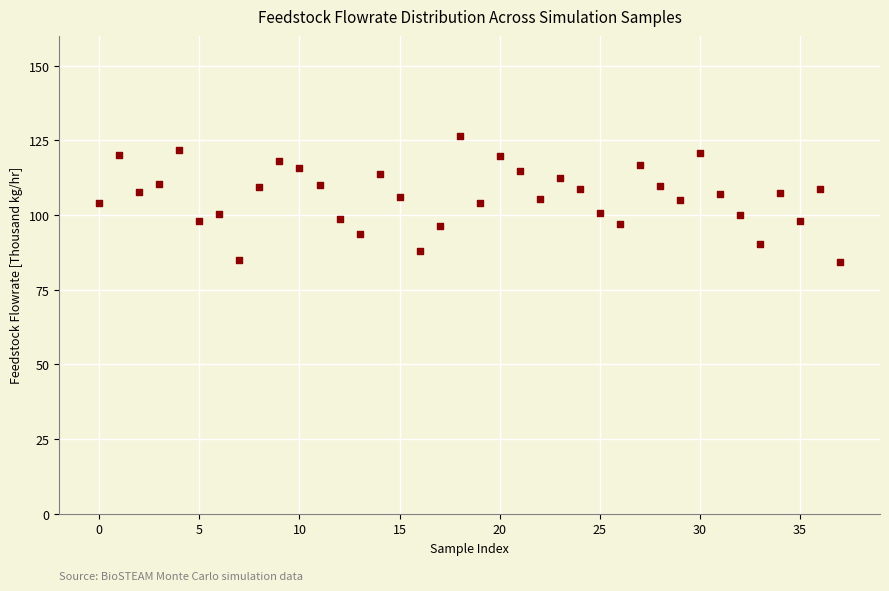

What is the range of Y values (max minus min)?

42.0